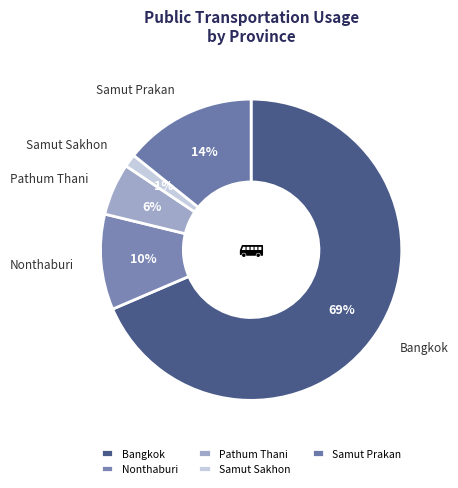

Rank the categories by value from lowest to highest.

Samut Sakhon, Pathum Thani, Nonthaburi, Samut Prakan, Bangkok